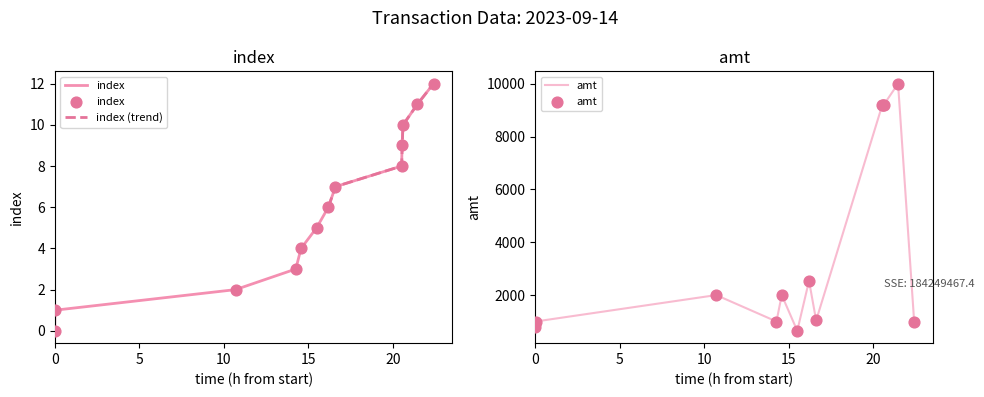

What is the total value across all series at 2023-09-14 22:57:07?

10011.0